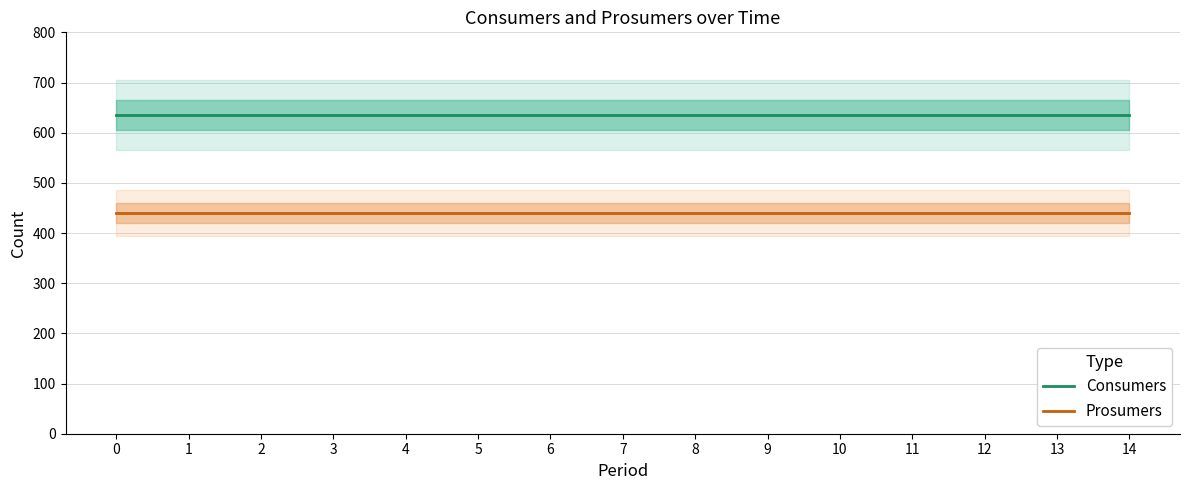

What is the value of the Consumers point at the 2nd from the left?

635